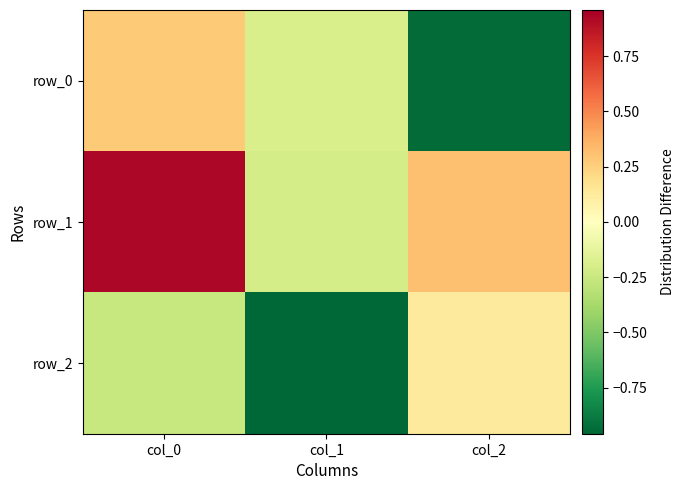

What is the maximum value shown in the chart?

0.9